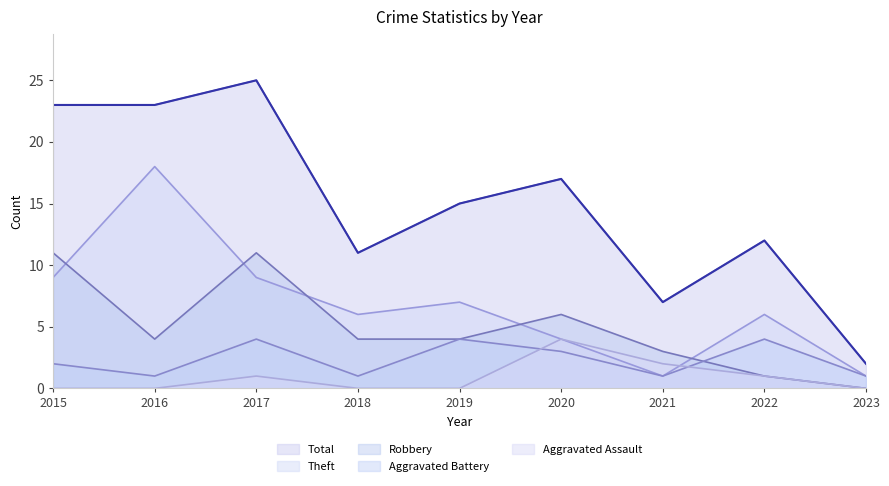

How many values in the Aggravated Assault series exceed 0?

4